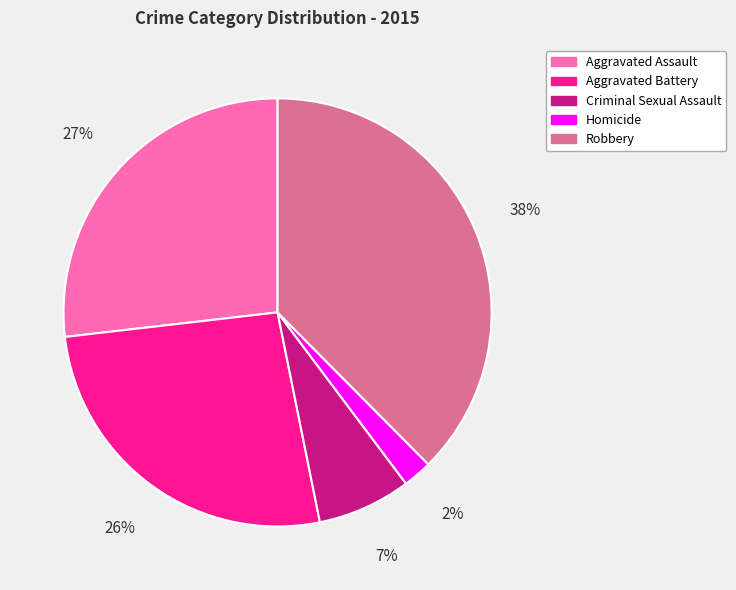

True or false: Aggravated Assault accounts for 12% of the total.

False